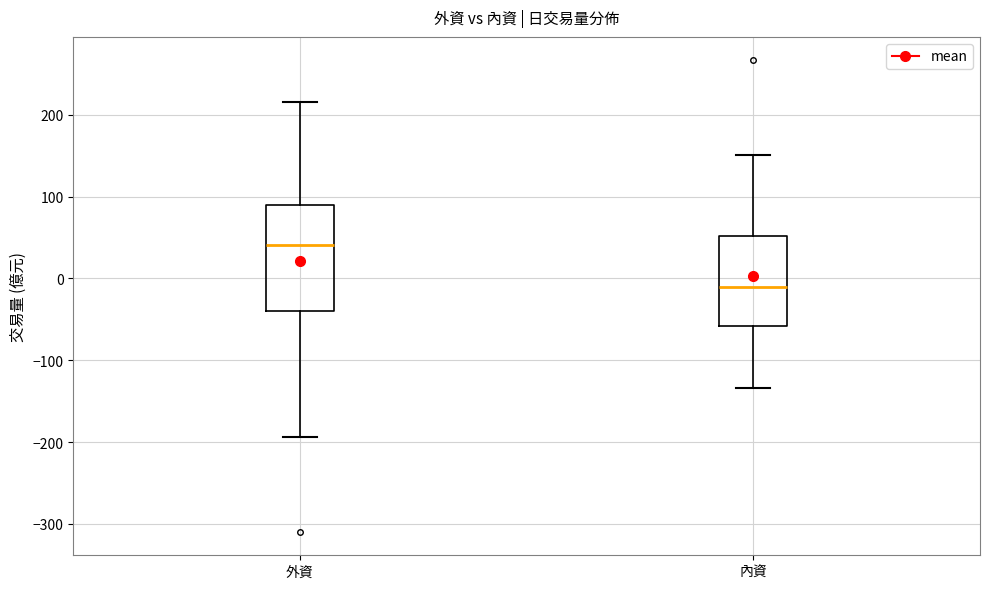

Comparing the boxes themselves (not the whiskers), which one is the tallest?

外資